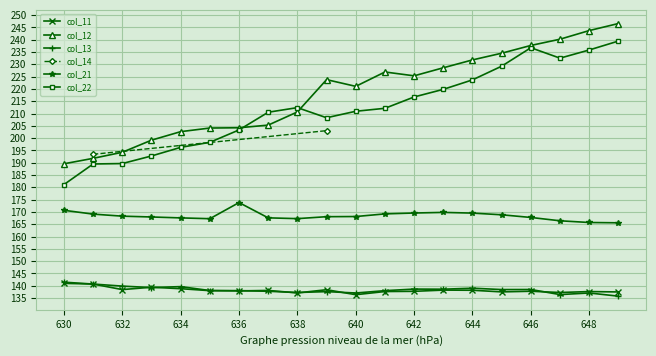

After their last crossing, which series has the higher values: col_12 or col_22?

col_12